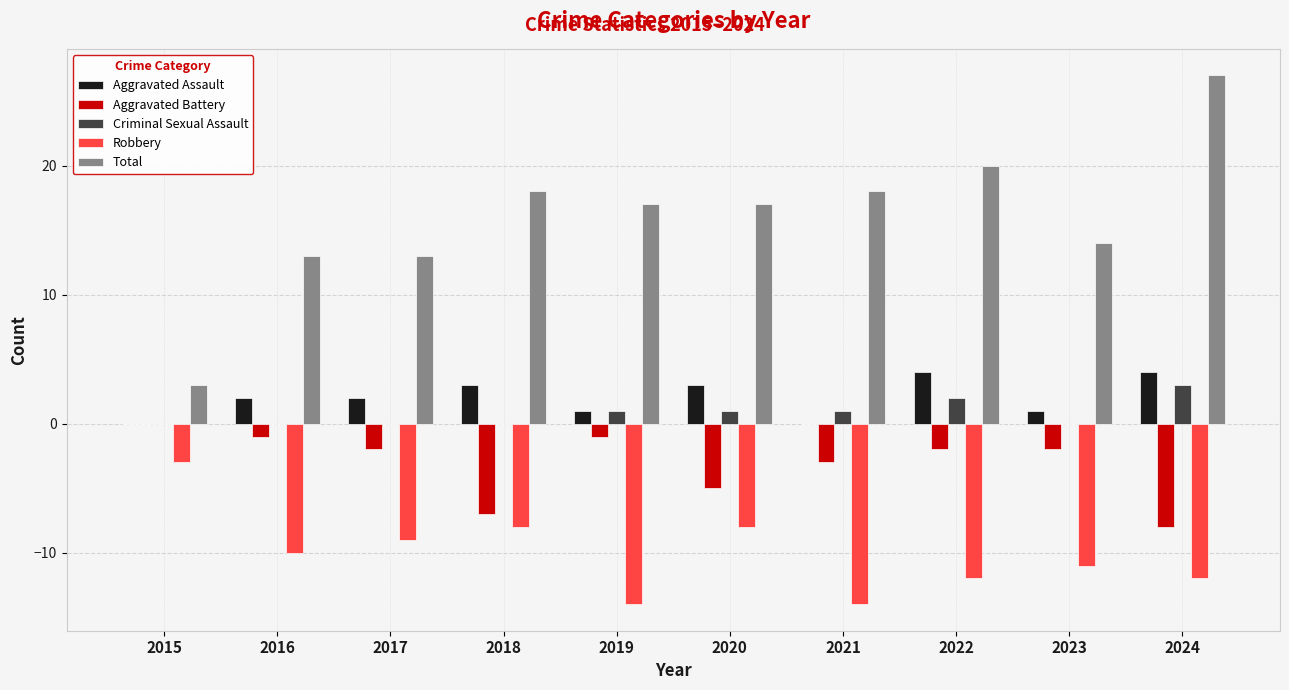

At which category does the chart reach its peak across all series?

2024